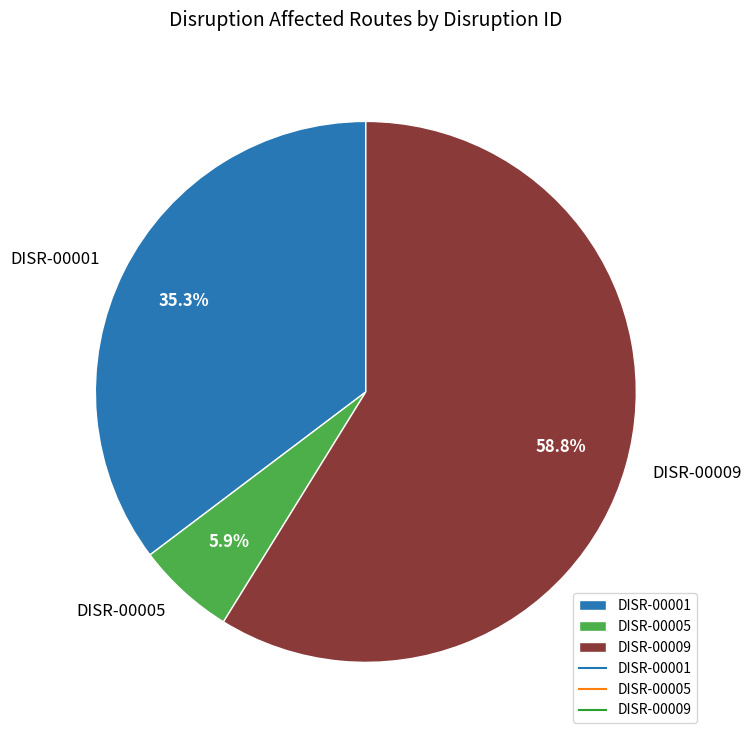

What is the largest slice in the pie chart?

DISR-00009